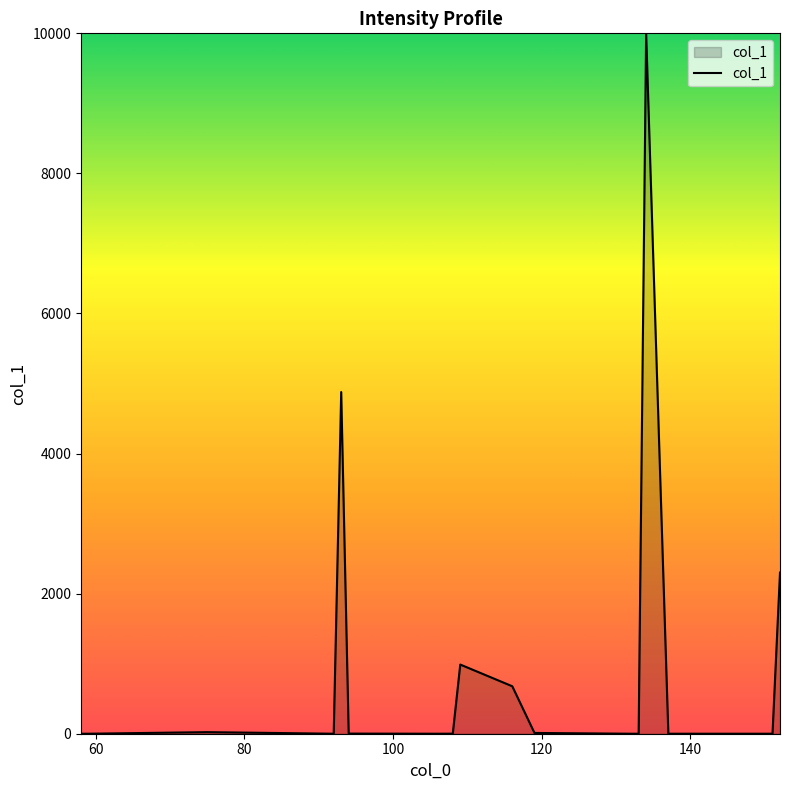

What is the difference between the maximum and minimum values?

10000.0